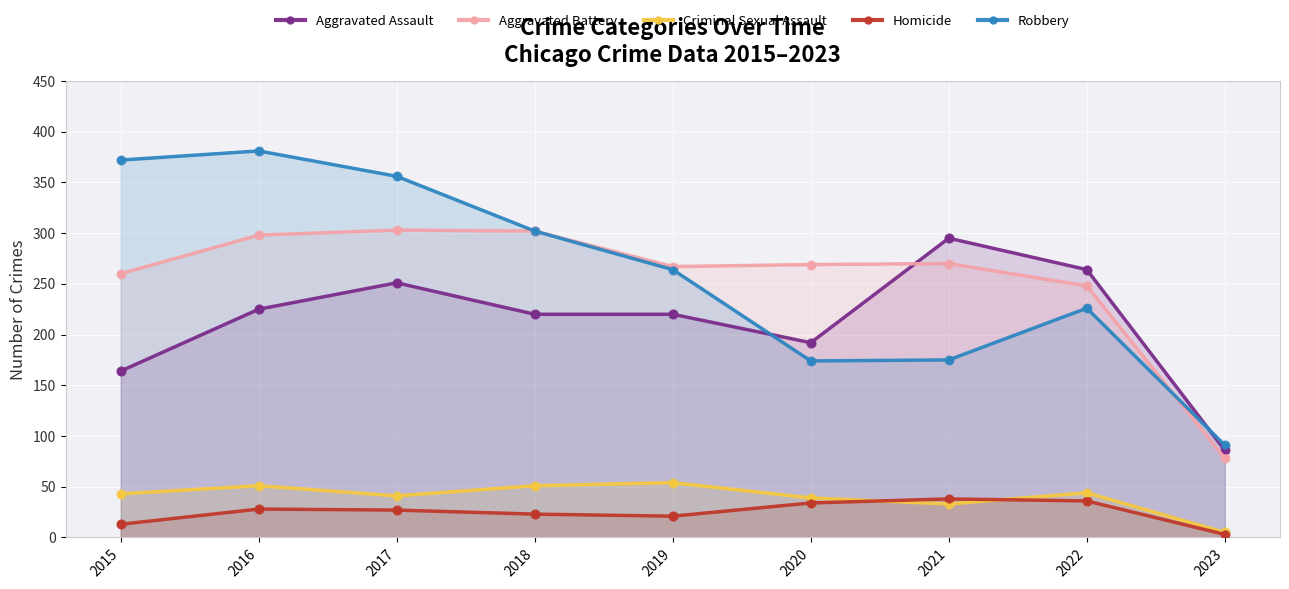

Which series contains the highest Y value?

Robbery